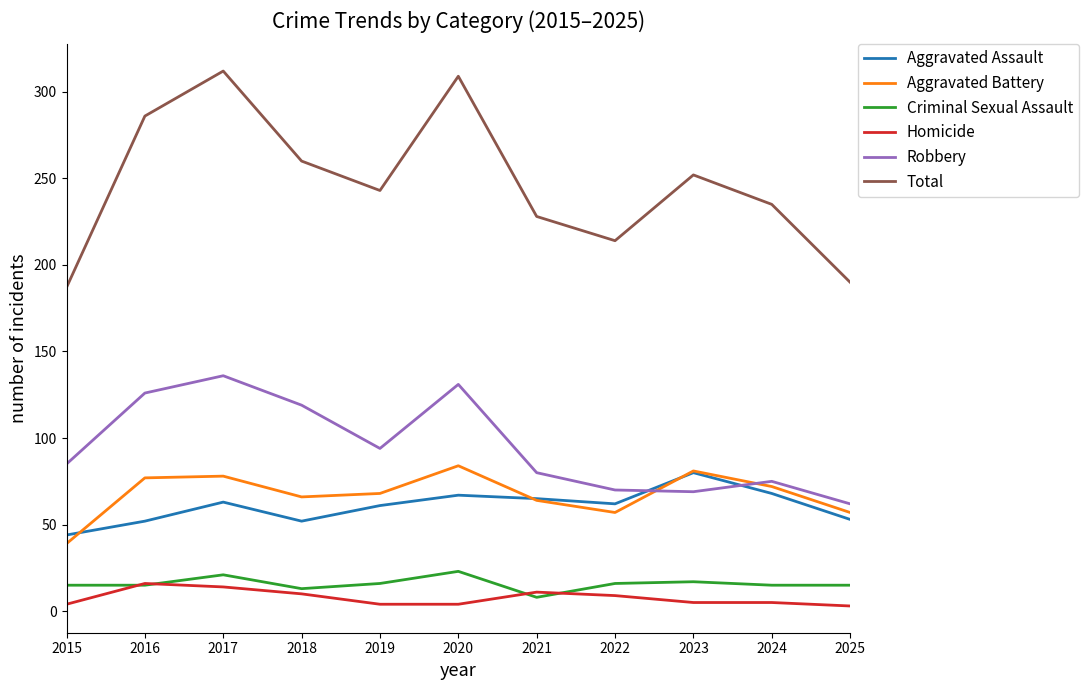

Which series has the widest spread of values?

Total